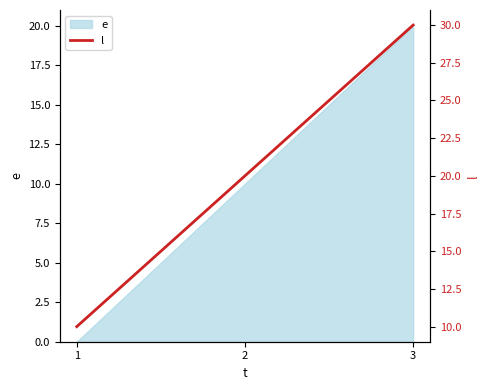

Reading left to right, transcribe all the data shown in this chart.

1=10	2=20	3=30